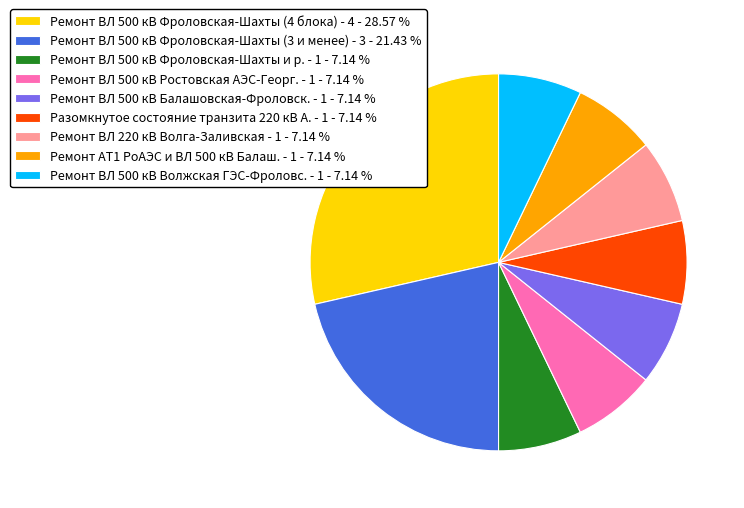

What is the largest slice in the pie chart?

Ремонт ВЛ 500 кВ Фроловская-Шахты (4 блока) - 4 - 28.57 %